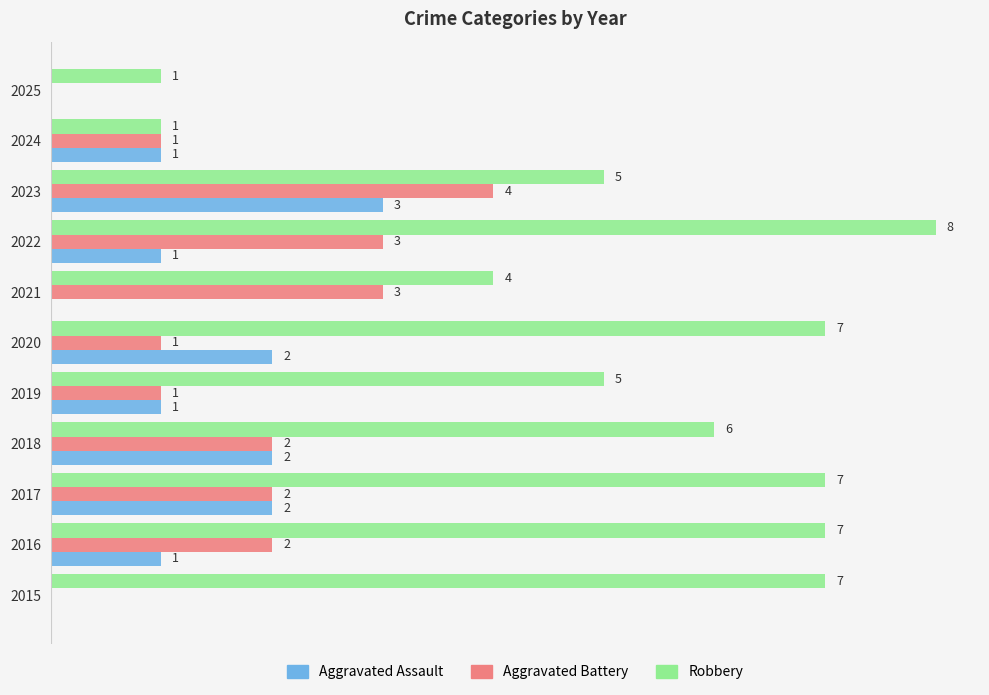

Between 2015 and 2020, which series saw the biggest shift?

Aggravated Assault